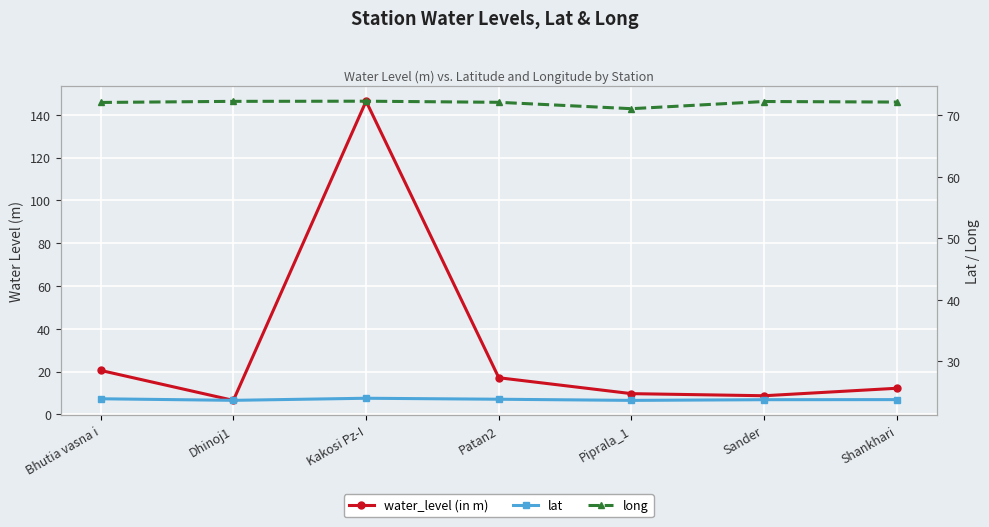

What is the label of the 3rd point from the right?

Piprala_1